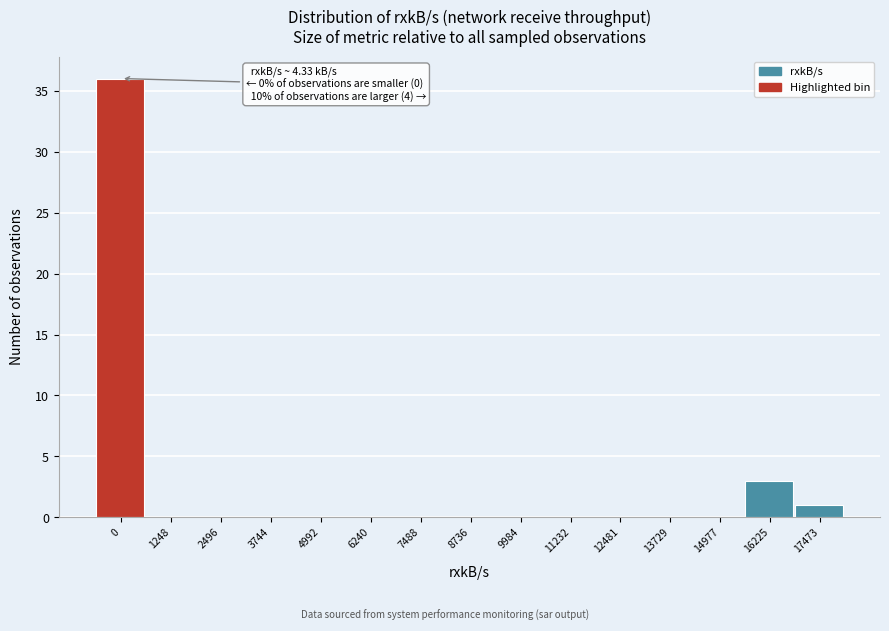

Reading left to right, transcribe all the data shown in this chart.

0=36	1248=0	2496=0	3744=0	4992=0	6240=0	7488=0	8736=0	9984=0	11232=0	12481=0	13729=0	14977=0	16225=3	17473=1